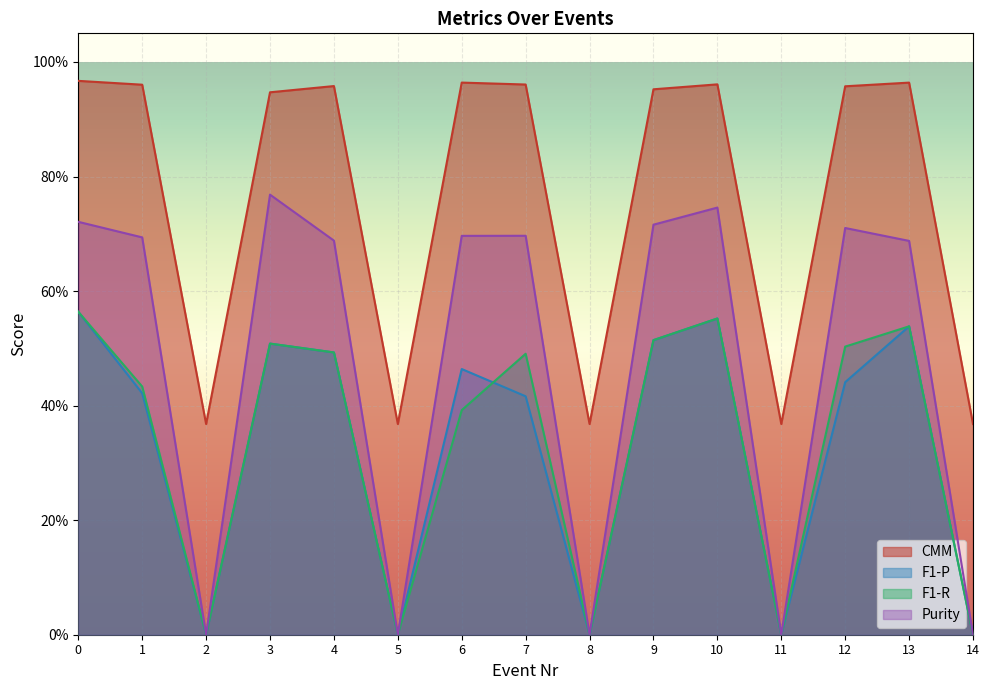

What is the maximum value for F1-R?

0.6